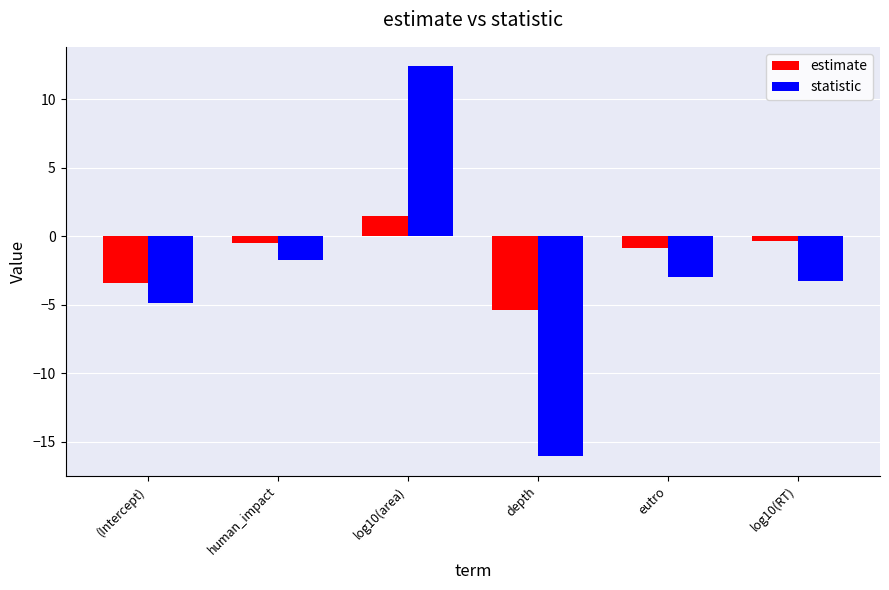

How many bars are there in total?

12